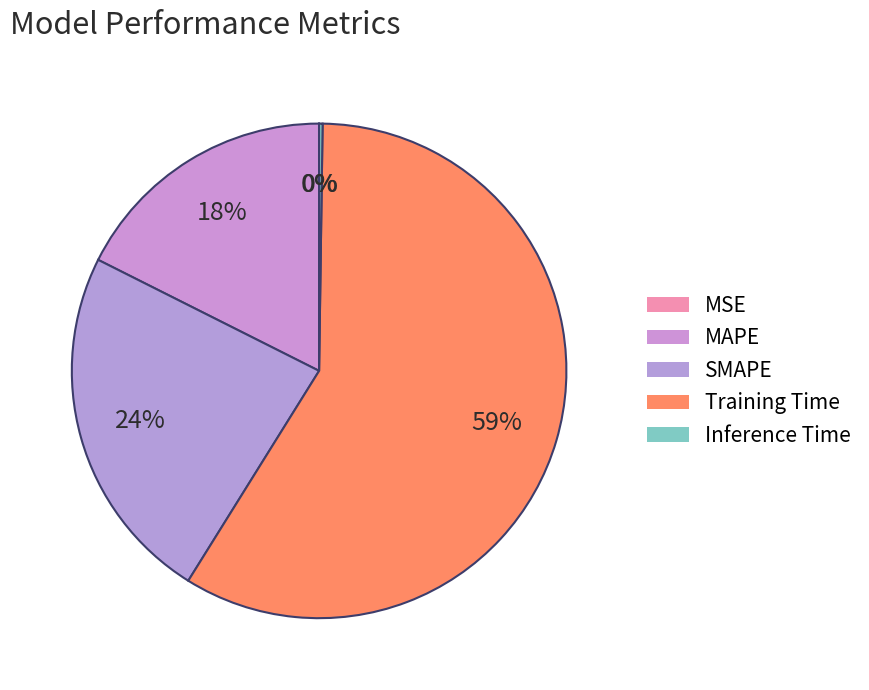

What is the total percentage of Inference Time and SMAPE?

23.8%